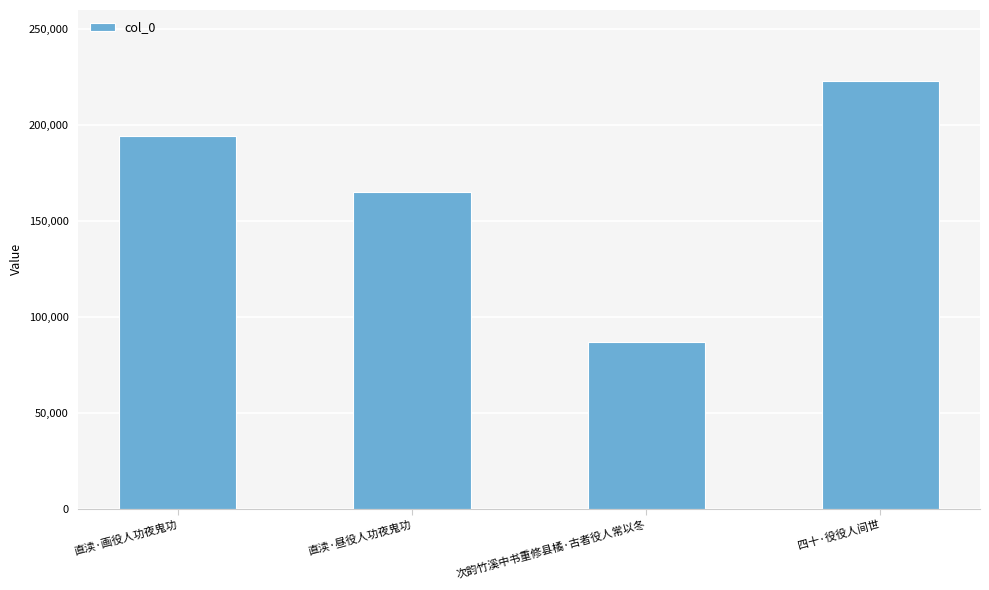

What is the label of the 2nd bar from the right?

次韵竹溪中书重修县橘·古者役人常以冬